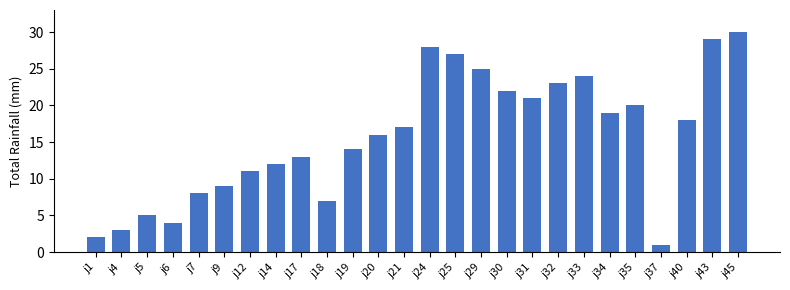

What is the change in value from j21 to j31?

+4